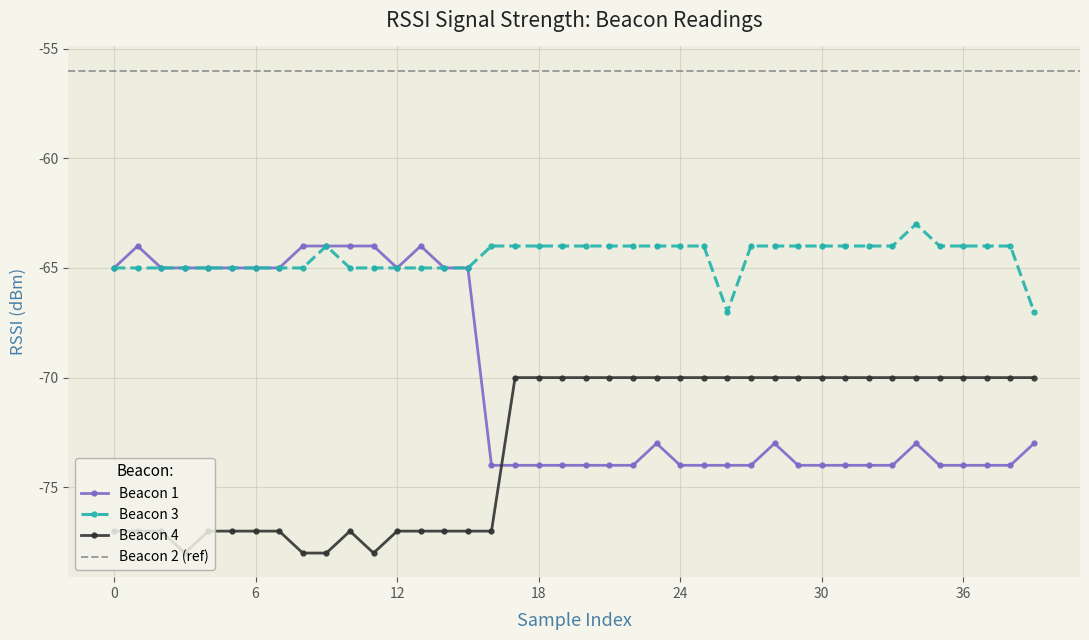

Reading left to right, what are all the values shown in this chart?

Beacon 1: -65	-64	-65	-65	-65	-65	-65	-65	-64	-64	-64	-64	-65	-64	-65	-65	-74	-74	-74	-74	-74	-74	-74	-73	-74	-74	-74	-74	-73	-74	-74	-74	-74	-74	-73	-74	-74	-74	-74	-73
Beacon 3: -65	-65	-65	-65	-65	-65	-65	-65	-65	-64	-65	-65	-65	-65	-65	-65	-64	-64	-64	-64	-64	-64	-64	-64	-64	-64	-67	-64	-64	-64	-64	-64	-64	-64	-63	-64	-64	-64	-64	-67
Beacon 4: -77	-77	-77	-78	-77	-77	-77	-77	-78	-78	-77	-78	-77	-77	-77	-77	-77	-70	-70	-70	-70	-70	-70	-70	-70	-70	-70	-70	-70	-70	-70	-70	-70	-70	-70	-70	-70	-70	-70	-70